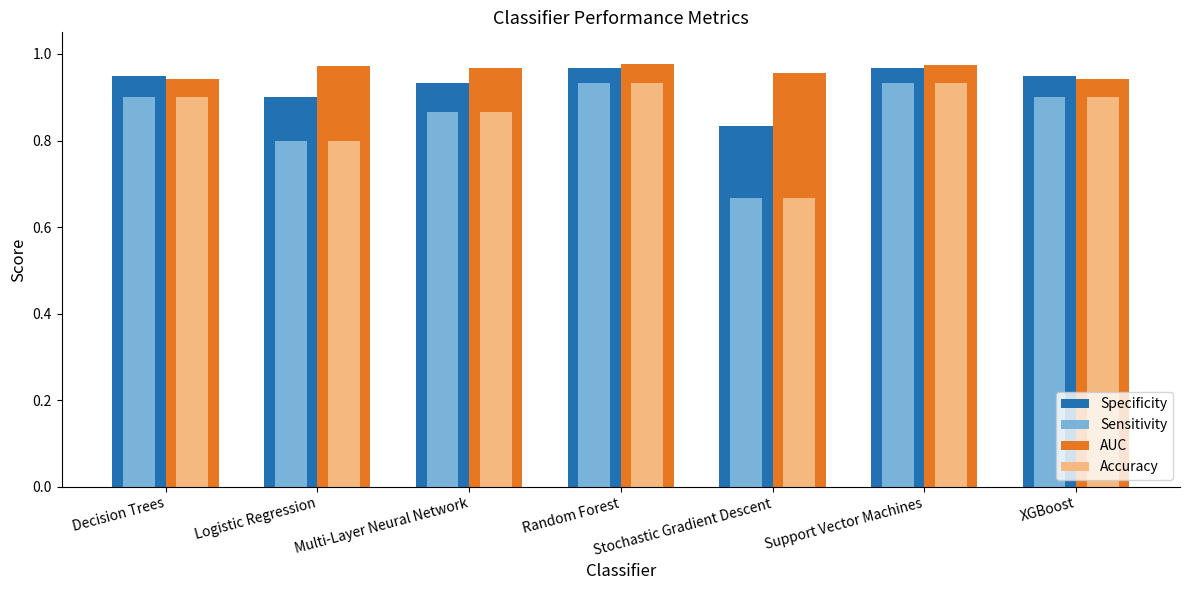

Which category has the lowest value across all series?

Stochastic Gradient Descent